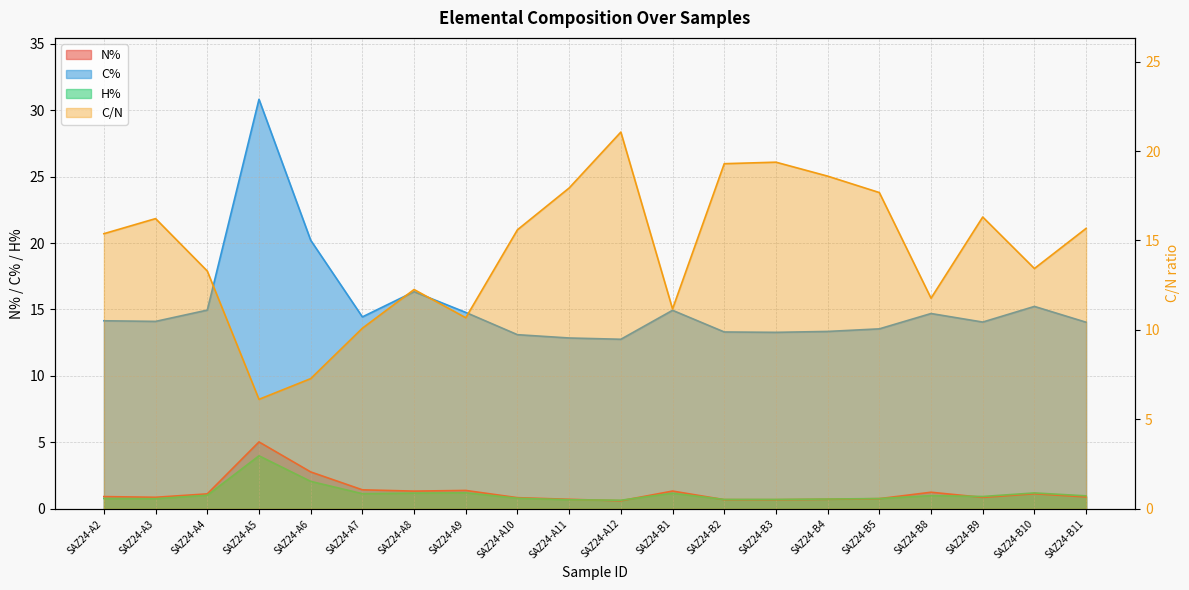

What is the sum of the H% values at SAZ24-B11 and SAZ24-B3?

1.7